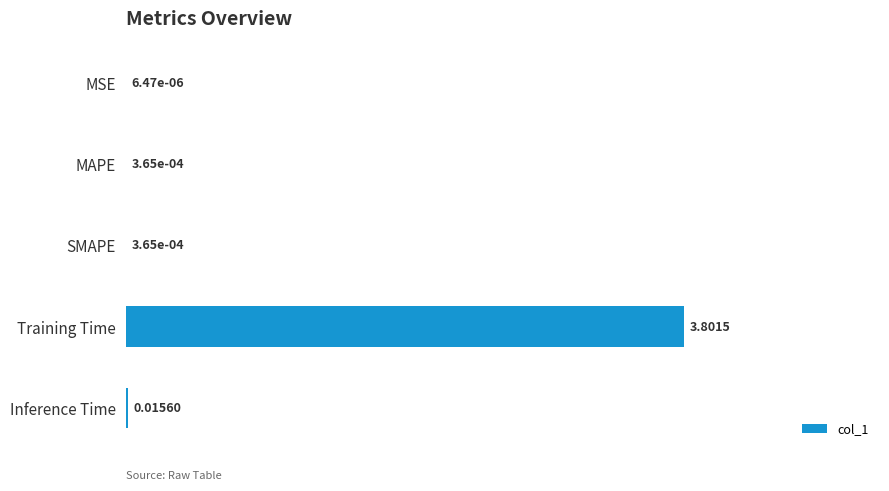

At which label is the value closest to 1?

Inference Time